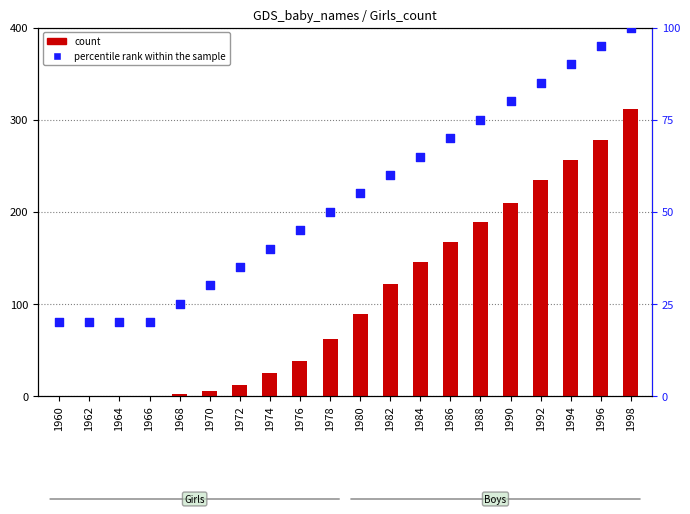

Is the value of percentile rank within the sample at 1978 greater than the value of Girls count at 1966?

Yes